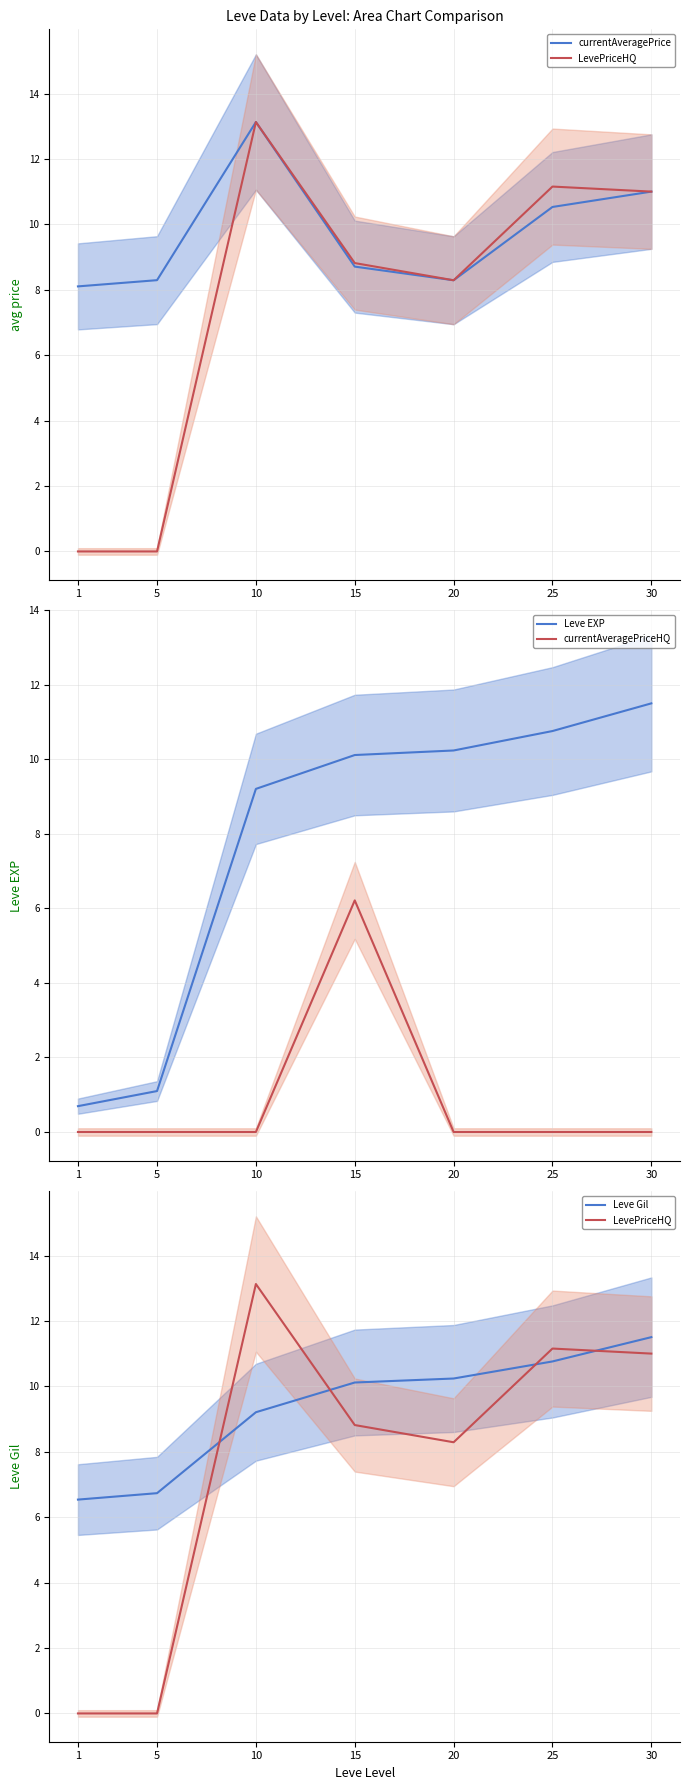

At which category does the chart reach its minimum across all series?

1